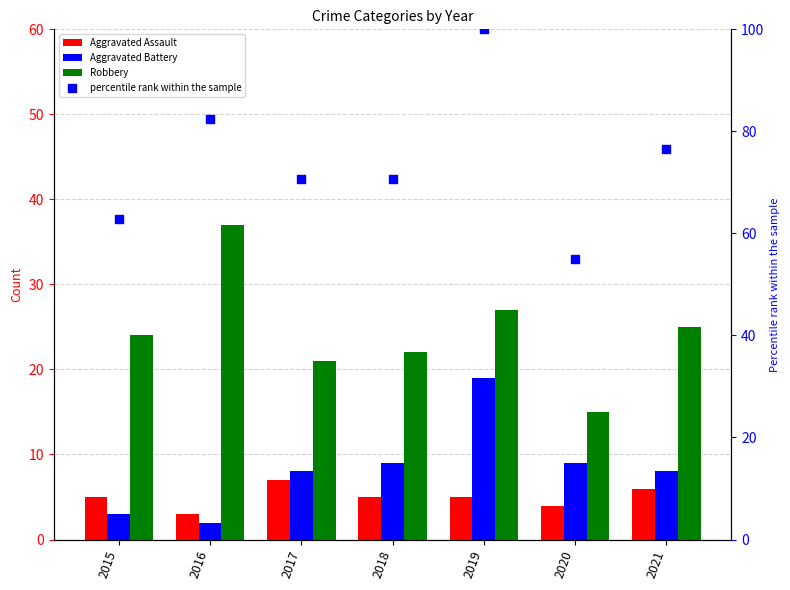

What are all the series names shown in the legend?

Aggravated Assault, Aggravated Battery, Robbery, percentile rank within the sample